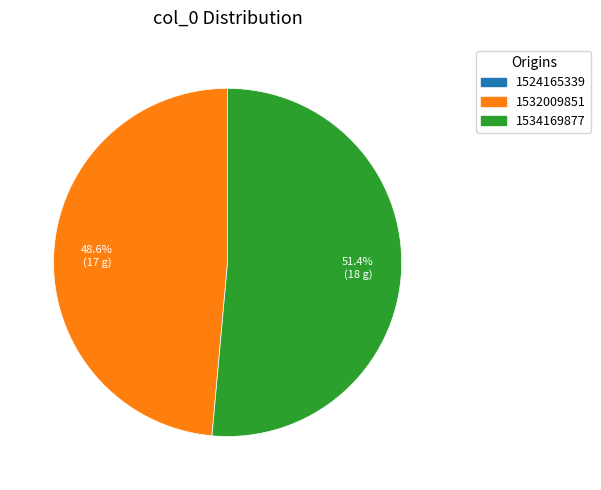

Is there a majority slice in this chart?

Yes